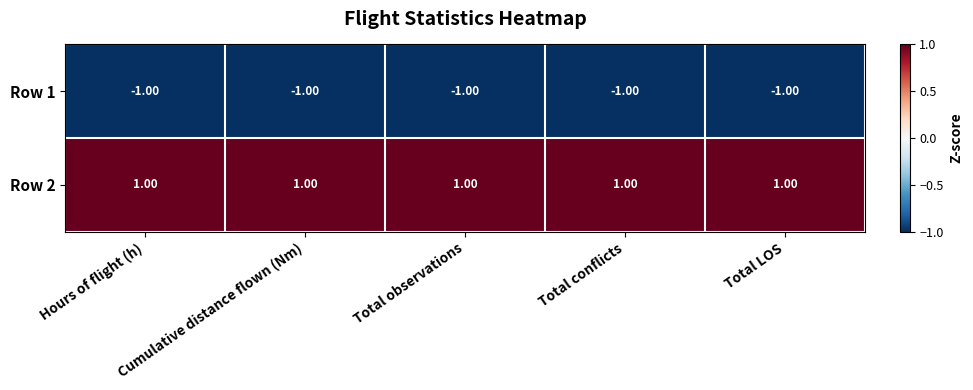

List the series in order of their overall mean, highest first.

Row 2, Row 1